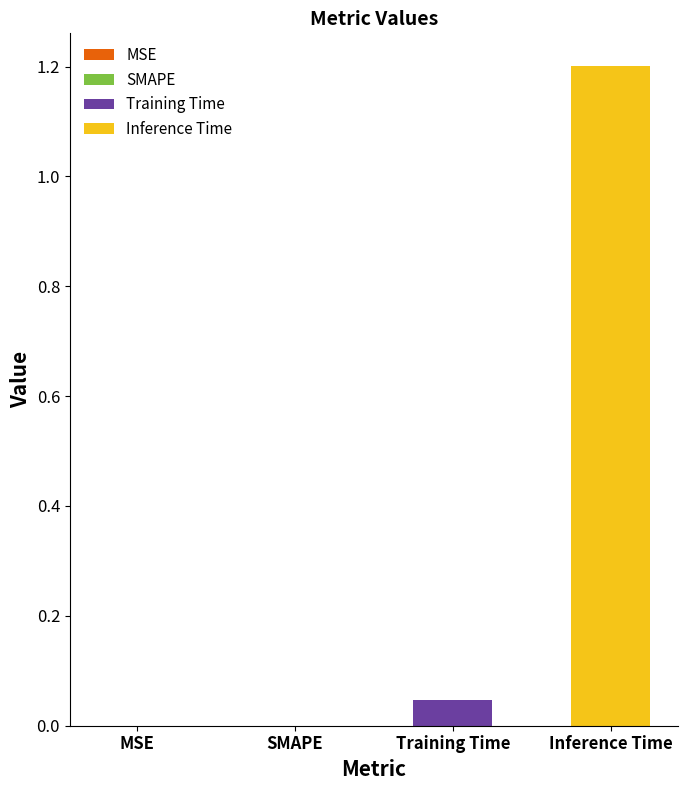

Which series has the widest spread of values?

Training Time